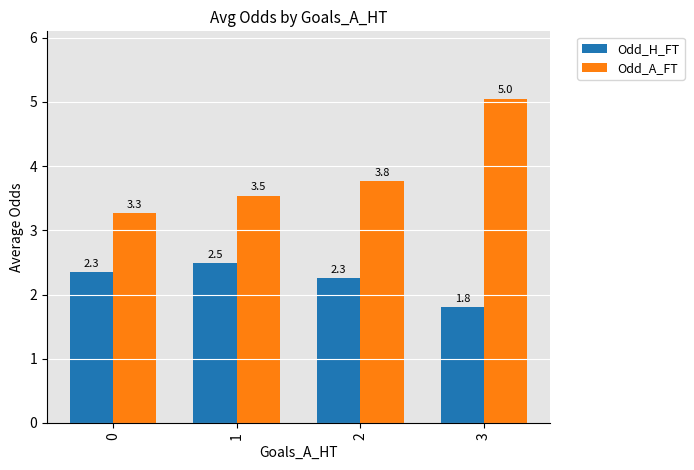

What is the sum of all Odd_A_FT values?

15.6